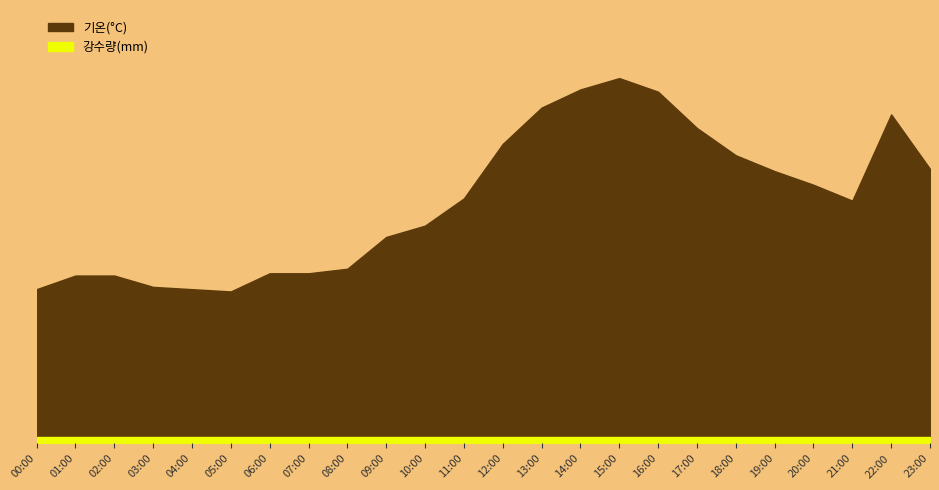

True or false: 강수량(mm) and 기온(°C) intersect in this chart.

False